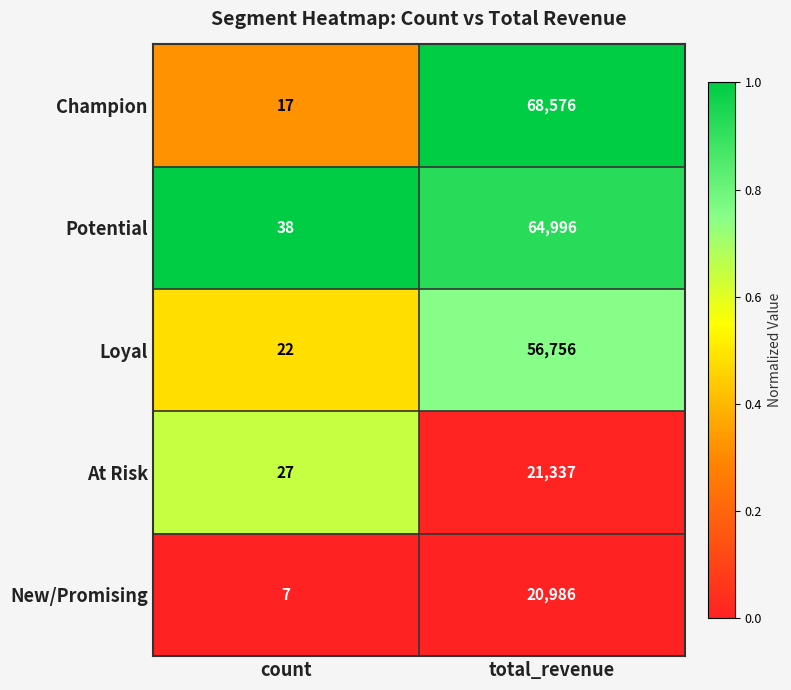

Rank the categories by Potential value from lowest to highest.

count, total_revenue